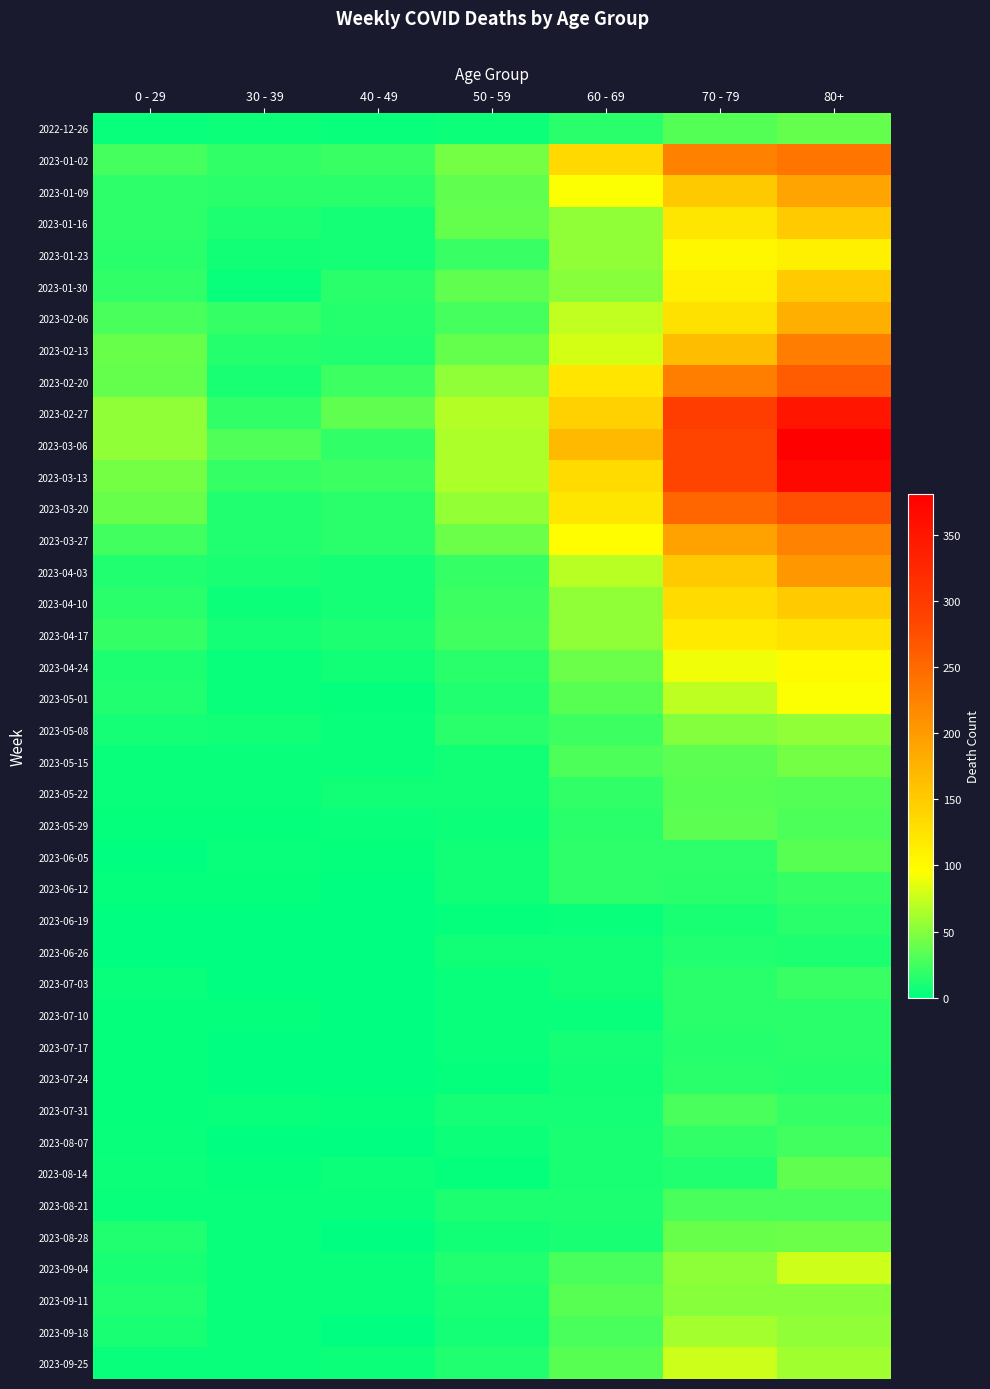

Reading right to left, what are all the values shown in this chart?

2022-12-26: 80+=38	70 - 79=32	60 - 69=16	50 - 59=5	40 - 49=4	30 - 39=5	0 - 29=4
2023-01-02: 80+=238	70 - 79=226	60 - 69=134	50 - 59=44	40 - 49=21	30 - 39=18	0 - 29=26
2023-01-09: 80+=191	70 - 79=153	60 - 69=94	50 - 59=37	40 - 49=16	30 - 39=15	0 - 29=17
2023-01-16: 80+=150	70 - 79=121	60 - 69=54	50 - 59=38	40 - 49=8	30 - 39=11	0 - 29=17
2023-01-23: 80+=111	70 - 79=104	60 - 69=55	50 - 59=21	40 - 49=8	30 - 39=6	0 - 29=15
2023-01-30: 80+=149	70 - 79=112	60 - 69=51	50 - 59=37	40 - 49=15	30 - 39=4	0 - 29=18
2023-02-06: 80+=179	70 - 79=127	60 - 69=72	50 - 59=26	40 - 49=14	30 - 39=20	0 - 29=28
2023-02-13: 80+=230	70 - 79=165	60 - 69=80	50 - 59=38	40 - 49=13	30 - 39=14	0 - 29=39
2023-02-20: 80+=263	70 - 79=228	60 - 69=123	50 - 59=55	40 - 49=23	30 - 39=10	0 - 29=38
2023-02-27: 80+=351	70 - 79=296	60 - 69=143	50 - 59=68	40 - 49=36	30 - 39=18	0 - 29=55
2023-03-06: 80+=381	70 - 79=287	60 - 69=167	50 - 59=65	40 - 49=19	30 - 39=30	0 - 29=54
2023-03-13: 80+=368	70 - 79=286	60 - 69=133	50 - 59=65	40 - 49=23	30 - 39=20	0 - 29=44
2023-03-20: 80+=275	70 - 79=253	60 - 69=122	50 - 59=56	40 - 49=16	30 - 39=13	0 - 29=40
2023-03-27: 80+=224	70 - 79=193	60 - 69=98	50 - 59=41	40 - 49=16	30 - 39=12	0 - 29=24
2023-04-03: 80+=203	70 - 79=150	60 - 69=69	50 - 59=20	40 - 49=8	30 - 39=9	0 - 29=13
2023-04-10: 80+=149	70 - 79=133	60 - 69=54	50 - 59=23	40 - 49=8	30 - 39=5	0 - 29=15
2023-04-17: 80+=126	70 - 79=117	60 - 69=54	50 - 59=25	40 - 49=11	30 - 39=8	0 - 29=20
2023-04-24: 80+=101	70 - 79=90	60 - 69=41	50 - 59=16	40 - 49=7	30 - 39=3	0 - 29=11
2023-05-01: 80+=95	70 - 79=71	60 - 69=33	50 - 59=12	40 - 49=2	30 - 39=4	0 - 29=13
2023-05-08: 80+=54	70 - 79=50	60 - 69=23	50 - 59=15	40 - 49=4	30 - 39=6	0 - 29=8
2023-05-15: 80+=44	70 - 79=35	60 - 69=29	50 - 59=7	40 - 49=3	30 - 39=4	0 - 29=4
2023-05-22: 80+=32	70 - 79=33	60 - 69=18	50 - 59=6	40 - 49=6	30 - 39=3	0 - 29=3
2023-05-29: 80+=29	70 - 79=35	60 - 69=15	50 - 59=5	40 - 49=3	30 - 39=2	0 - 29=2
2023-06-05: 80+=33	70 - 79=17	60 - 69=17	50 - 59=6	40 - 49=2	30 - 39=3	0 - 29=1
2023-06-12: 80+=20	70 - 79=15	60 - 69=17	50 - 59=6	40 - 49=1	30 - 39=2	0 - 29=2
2023-06-19: 80+=16	70 - 79=10	60 - 69=4	50 - 59=2	40 - 49=1	30 - 39=1	0 - 29=1
2023-06-26: 80+=11	70 - 79=12	60 - 69=7	50 - 59=6	40 - 49=0	30 - 39=1	0 - 29=1
2023-07-03: 80+=22	70 - 79=15	60 - 69=6	50 - 59=3	40 - 49=0	30 - 39=0	0 - 29=3
2023-07-10: 80+=16	70 - 79=15	60 - 69=4	50 - 59=3	40 - 49=1	30 - 39=2	0 - 29=2
2023-07-17: 80+=15	70 - 79=14	60 - 69=8	50 - 59=4	40 - 49=0	30 - 39=0	0 - 29=2
2023-07-24: 80+=14	70 - 79=16	60 - 69=7	50 - 59=2	40 - 49=1	30 - 39=1	0 - 29=2
2023-07-31: 80+=20	70 - 79=27	60 - 69=8	50 - 59=8	40 - 49=2	30 - 39=3	0 - 29=2
2023-08-07: 80+=24	70 - 79=18	60 - 69=10	50 - 59=5	40 - 49=0	30 - 39=1	0 - 29=4
2023-08-14: 80+=36	70 - 79=12	60 - 69=9	50 - 59=2	40 - 49=5	30 - 39=2	0 - 29=5
2023-08-21: 80+=27	70 - 79=27	60 - 69=11	50 - 59=11	40 - 49=4	30 - 39=3	0 - 29=3
2023-08-28: 80+=41	70 - 79=39	60 - 69=9	50 - 59=6	40 - 49=1	30 - 39=3	0 - 29=12
2023-09-04: 80+=77	70 - 79=53	60 - 69=27	50 - 59=13	40 - 49=3	30 - 39=4	0 - 29=9
2023-09-11: 80+=52	70 - 79=51	60 - 69=34	50 - 59=9	40 - 49=4	30 - 39=4	0 - 29=13
2023-09-18: 80+=55	70 - 79=62	60 - 69=28	50 - 59=8	40 - 49=1	30 - 39=3	0 - 29=10
2023-09-25: 80+=61	70 - 79=77	60 - 69=33	50 - 59=13	40 - 49=5	30 - 39=4	0 - 29=3